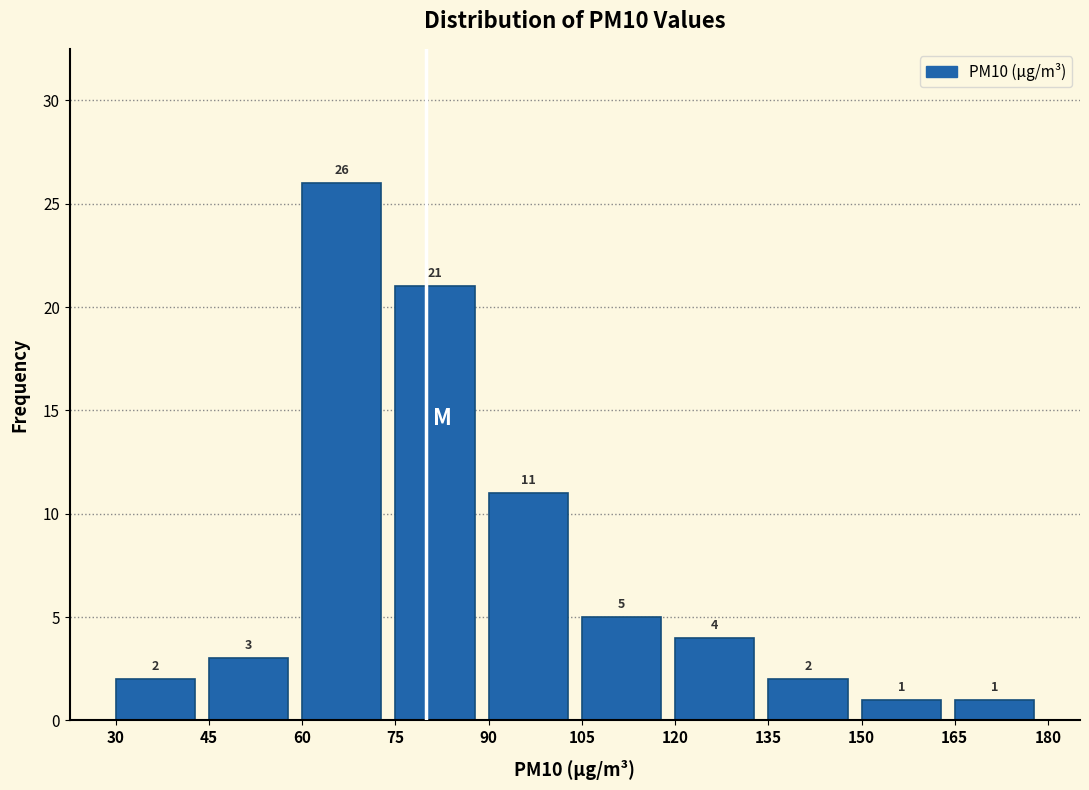

Over which range of the x-axis is the bar tallest?

60 to 75